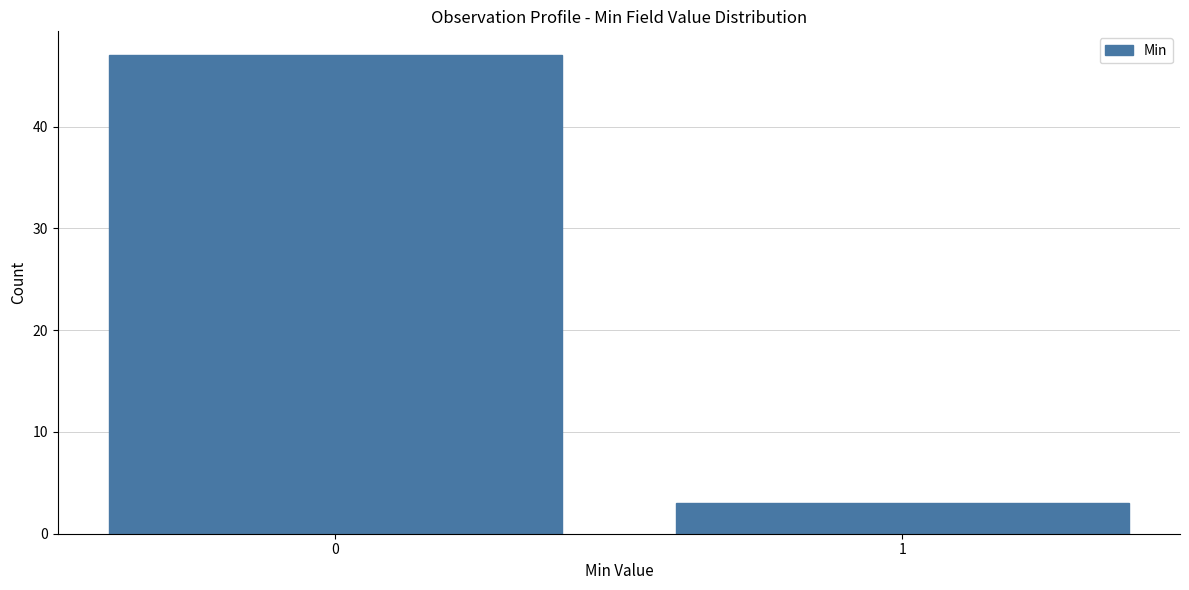

Reading left to right, list all the values displayed in this chart.

47	3